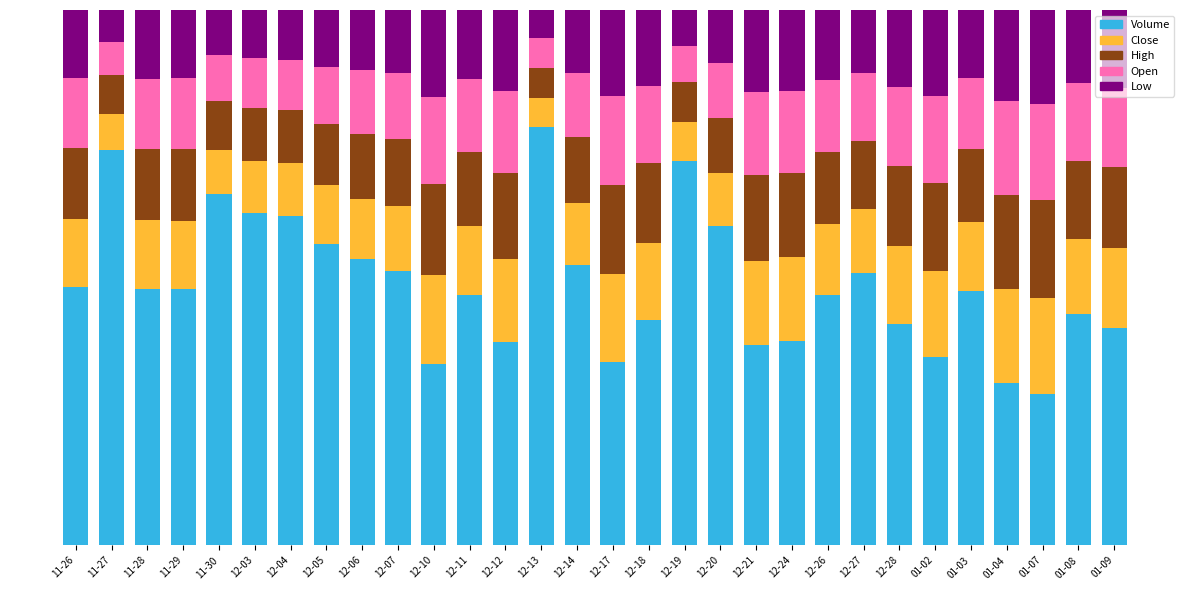

Is it true that Low equals 0.1 at 12-19?

False